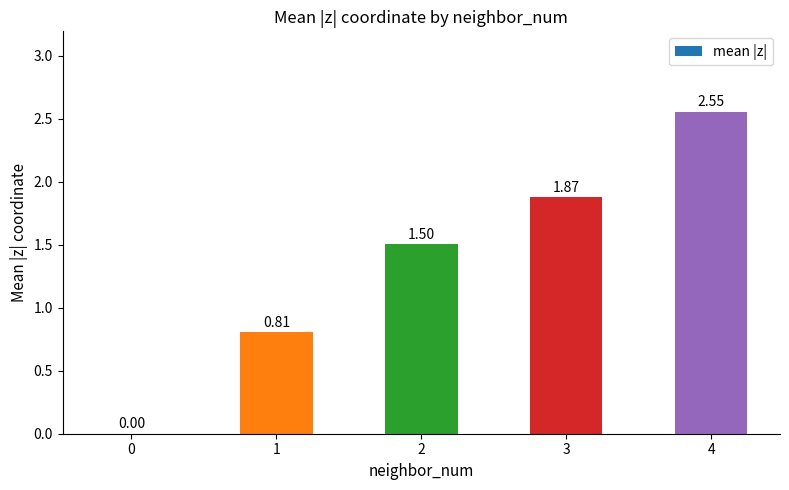

Which has a higher value, 2 or 4?

4